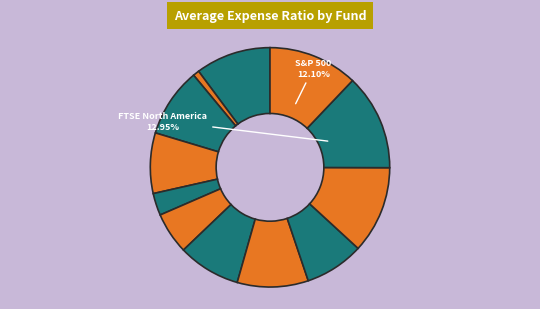

How many slices are in this pie chart?

12